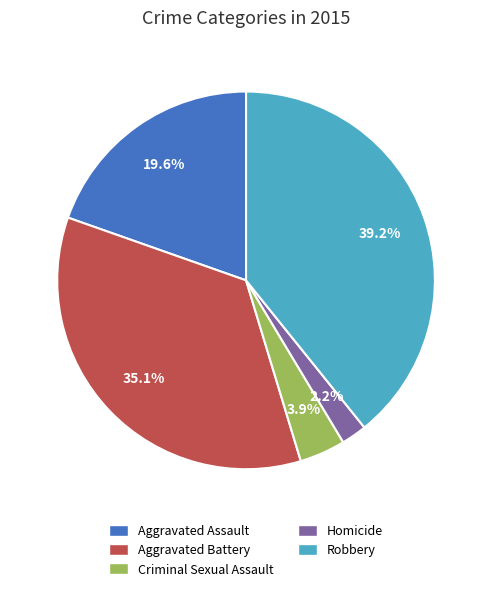

Is it true that Aggravated Assault is 20% of the pie?

True